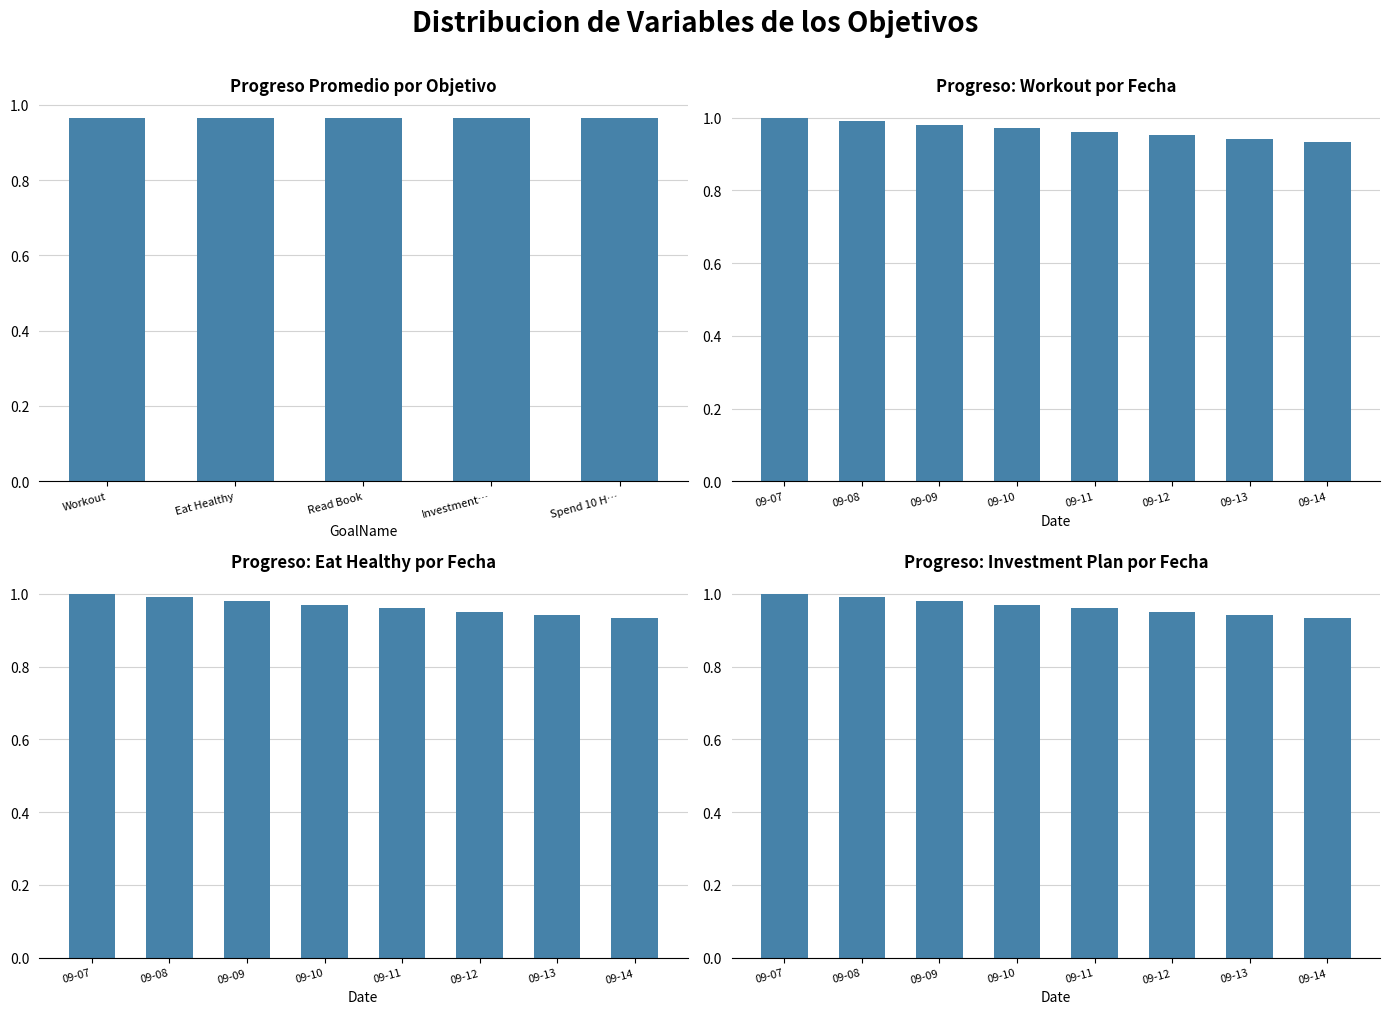

What is the total value across all series at 2025-09-11?

2.9